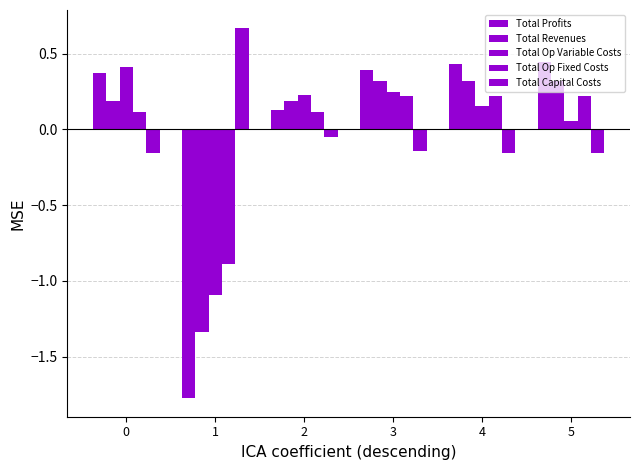

What is the difference between the Total Op Variable Costs values at 3 and 1?

1.3